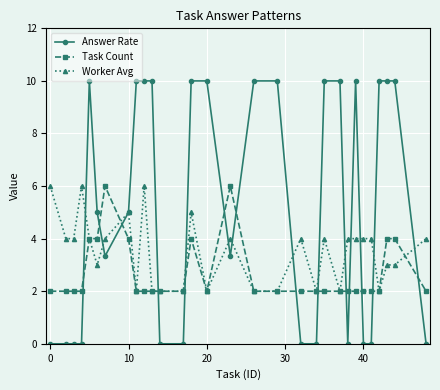

What is the maximum value shown in the chart?

10.0